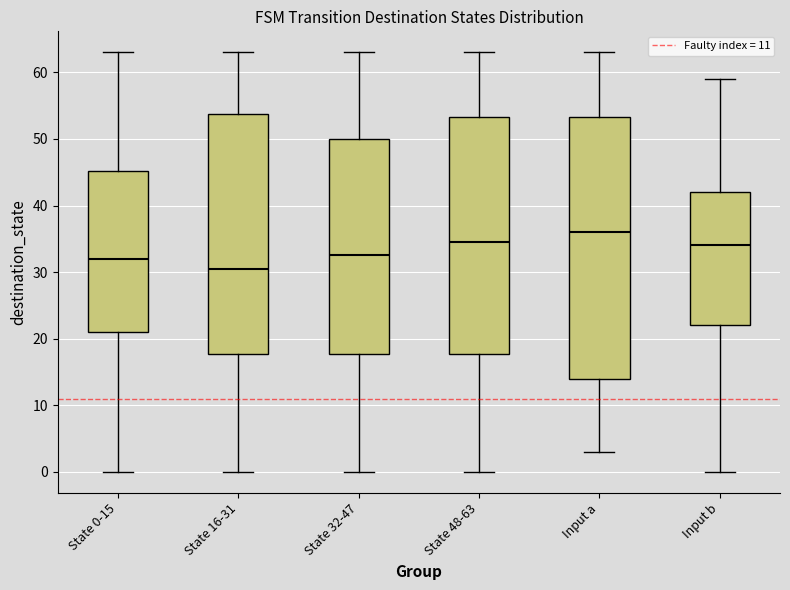

Which box has the lowest median line?

State 16-31